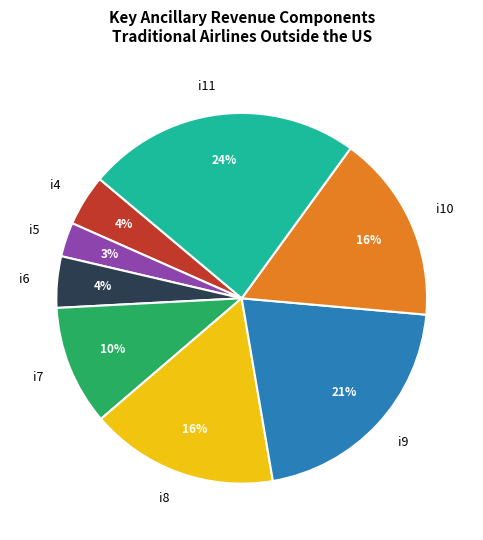

To the nearest percent, what percentage of the pie is i6?

4%